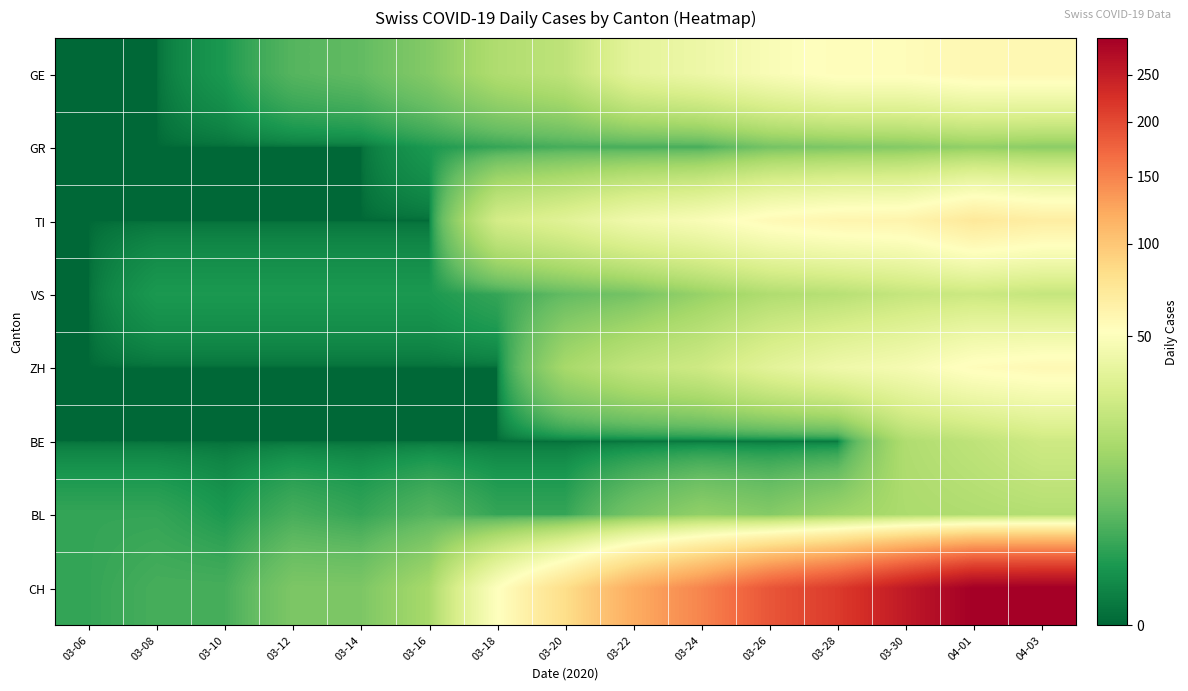

Which has a higher value, 03-18 or 03-10?

03-18